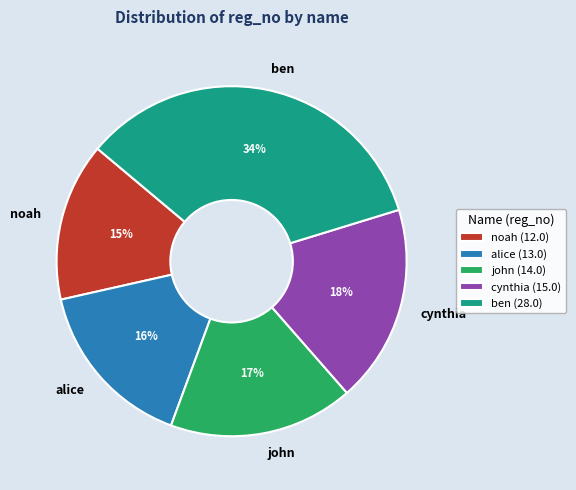

Approximately how many times larger is the value at alice (13.0) compared to cynthia (15.0)?

0.9